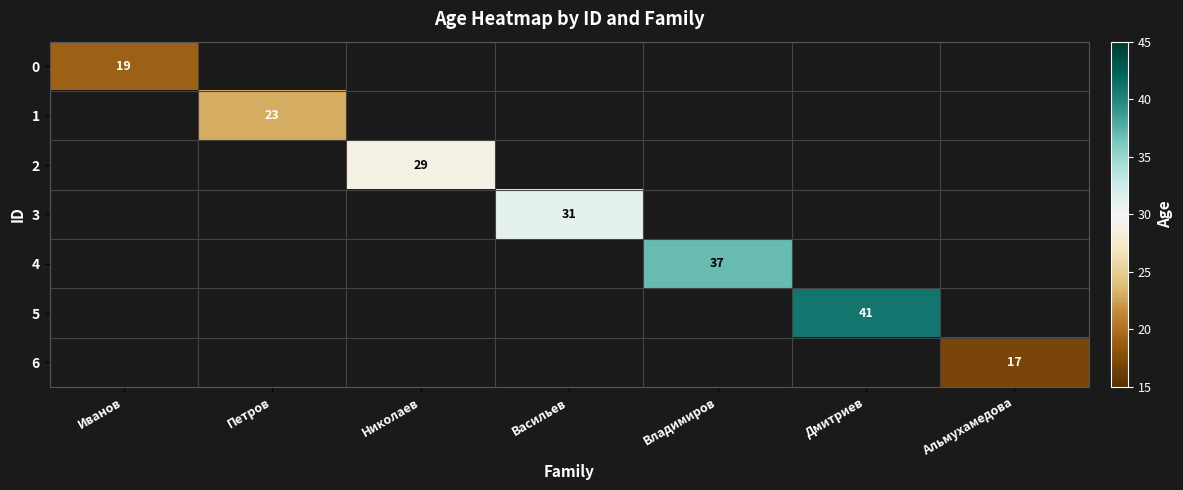

The value of 4 at Владимиров is 37. True or false?

True